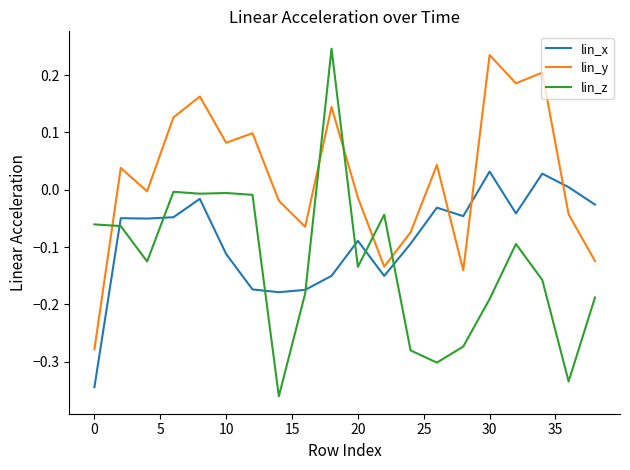

List the series in order of their overall mean, highest first.

lin_y, lin_x, lin_z